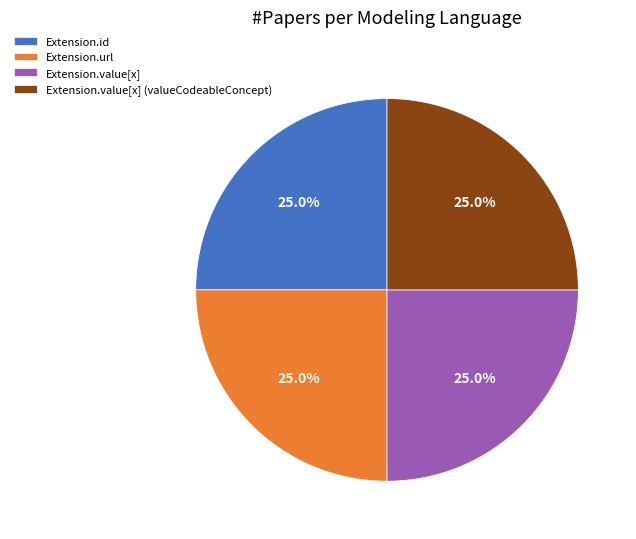

What is the ratio of the value at Extension.id to the value at Extension.url?

1.0